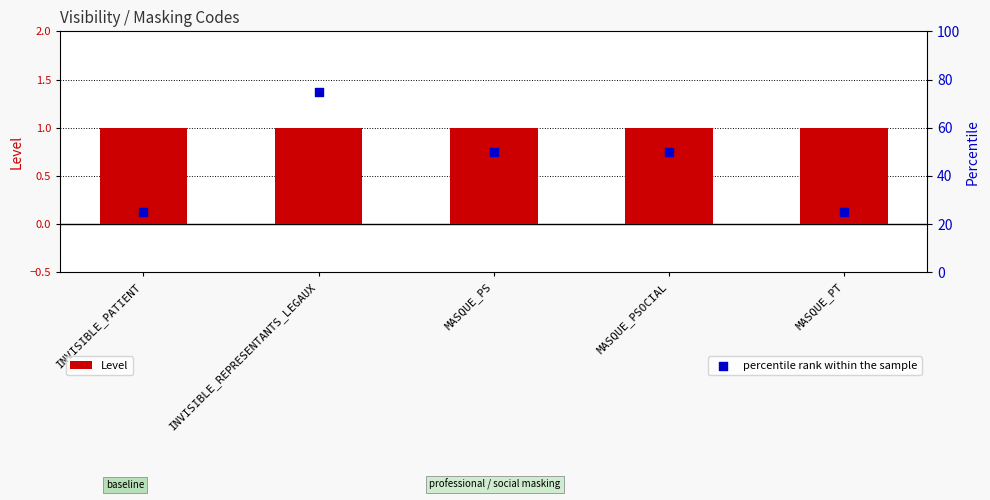

Which series has the largest Y range (max minus min)?

percentile rank within the sample